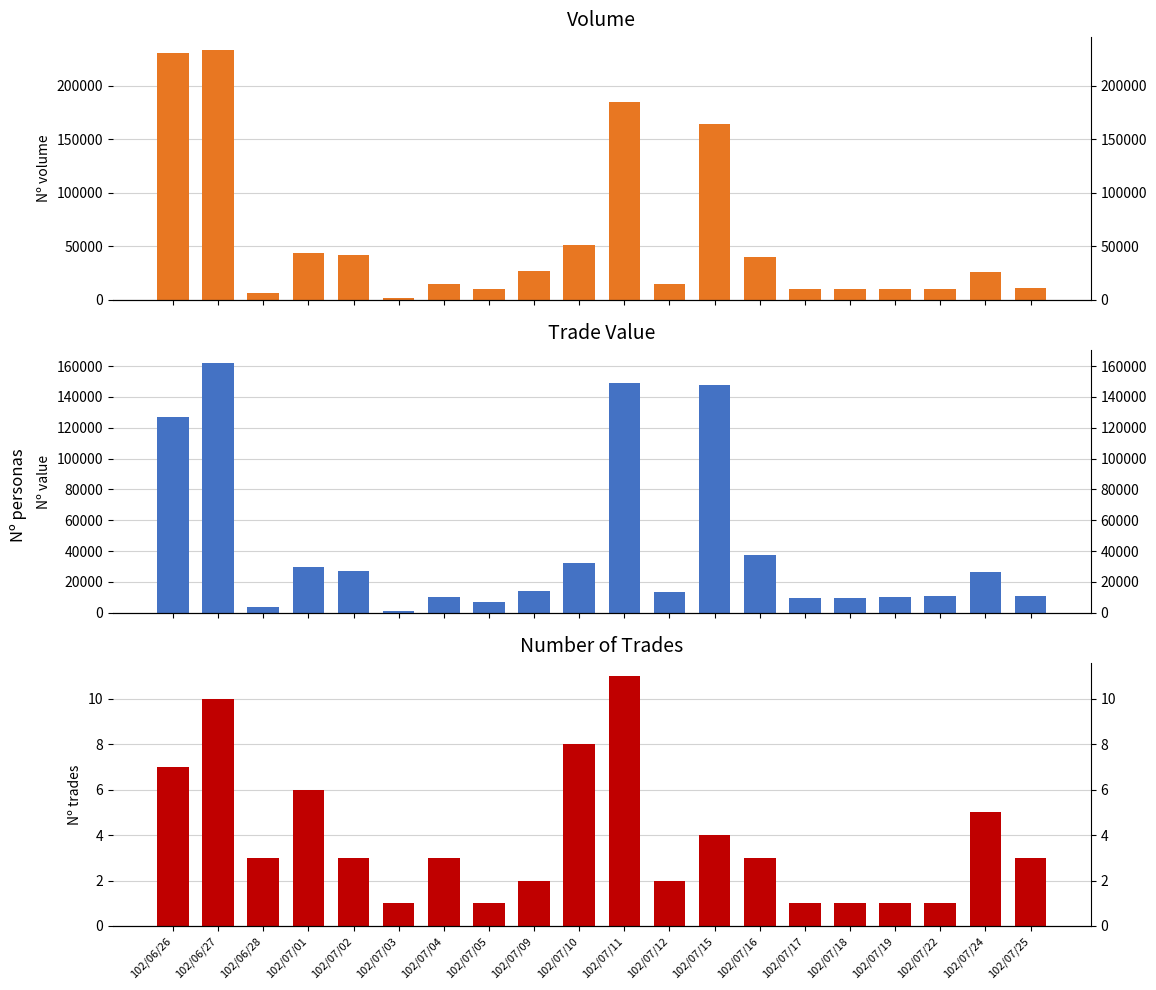

At how many categories does at least one series exceed 16779?

10